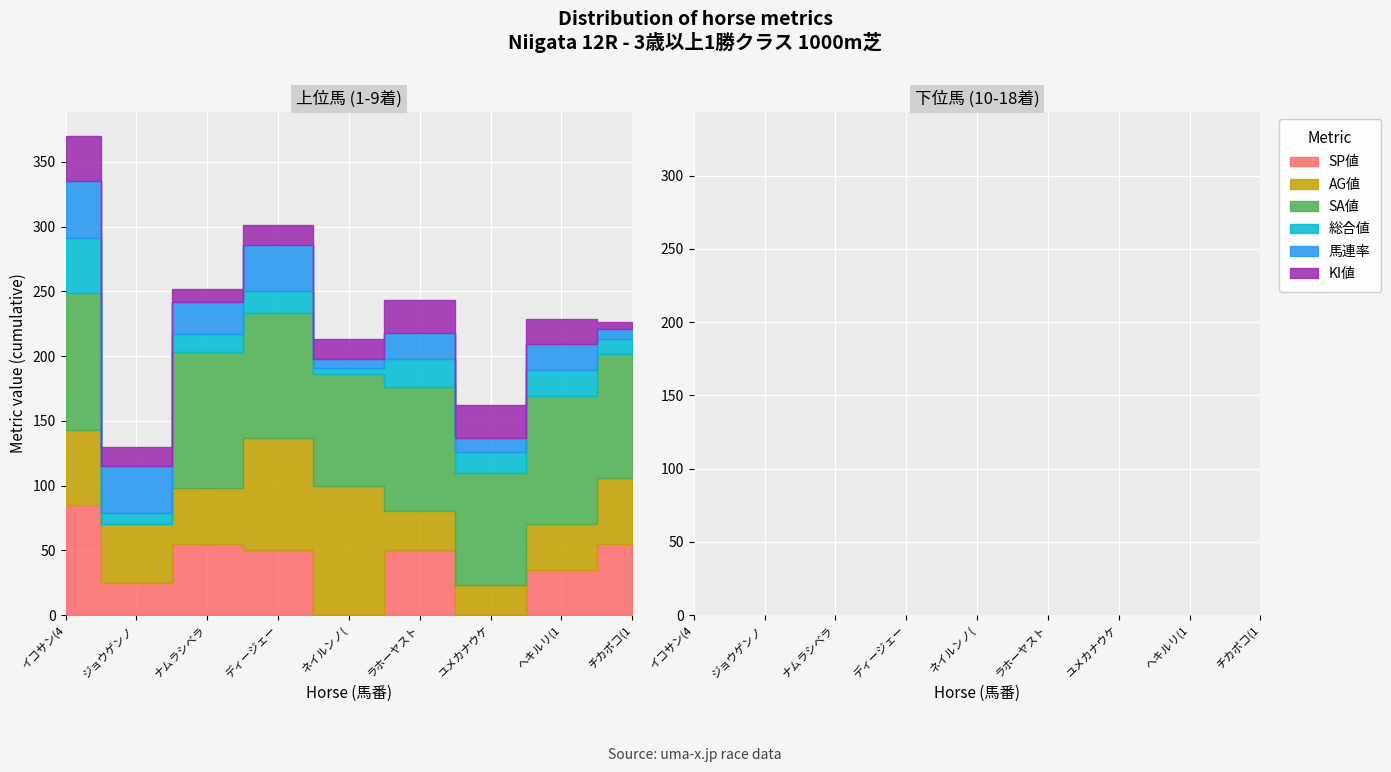

How many distinct data groups are displayed?

6